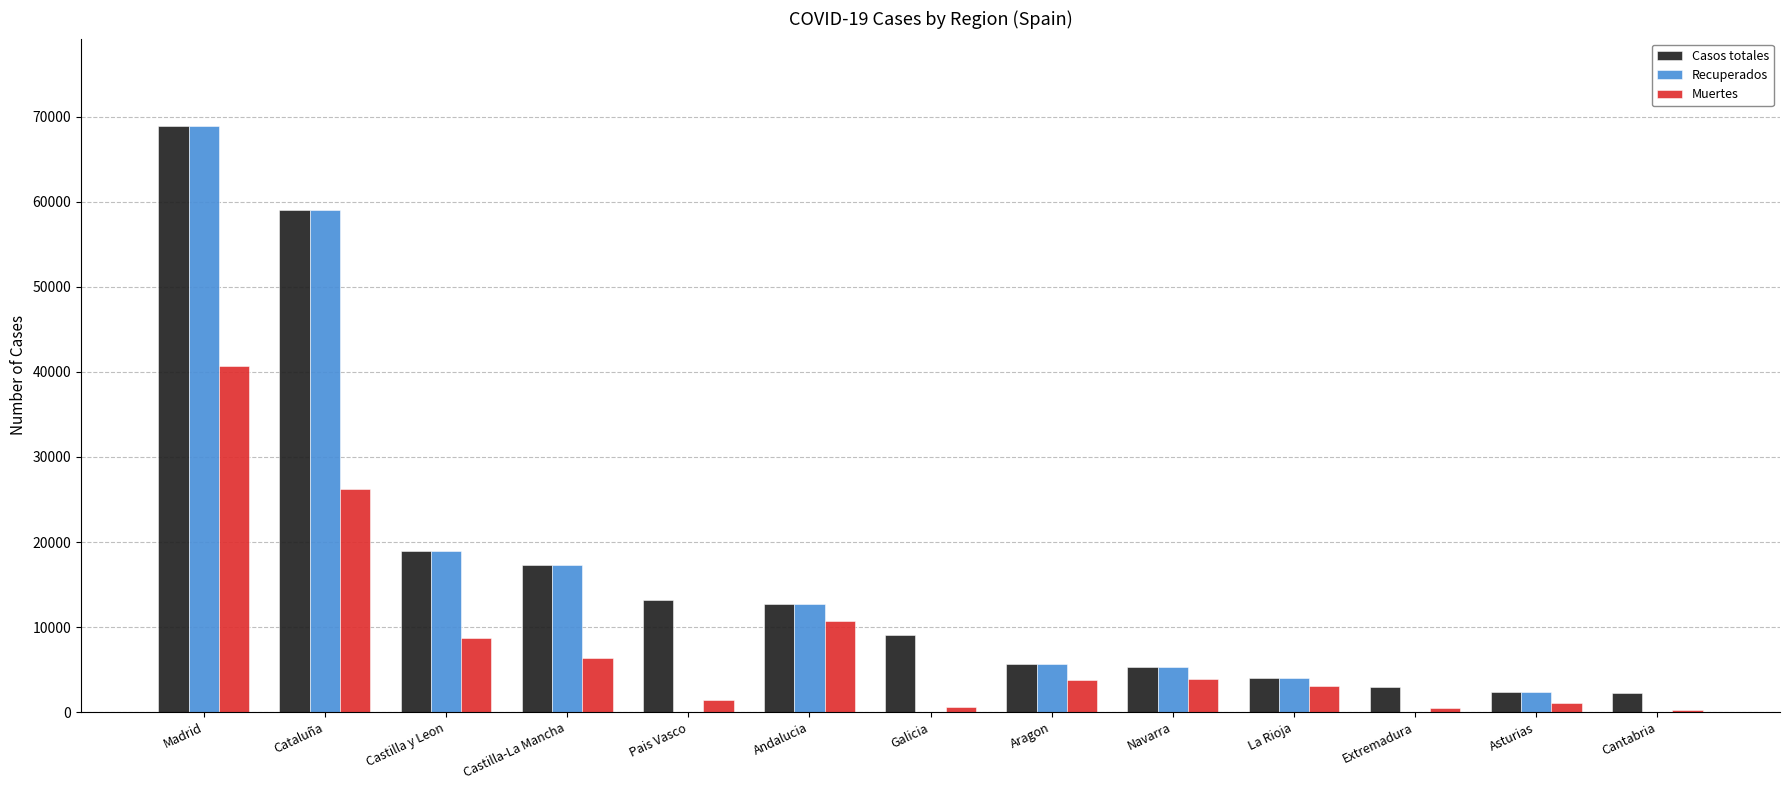

What is the highest value of the Casos totales series?

68852